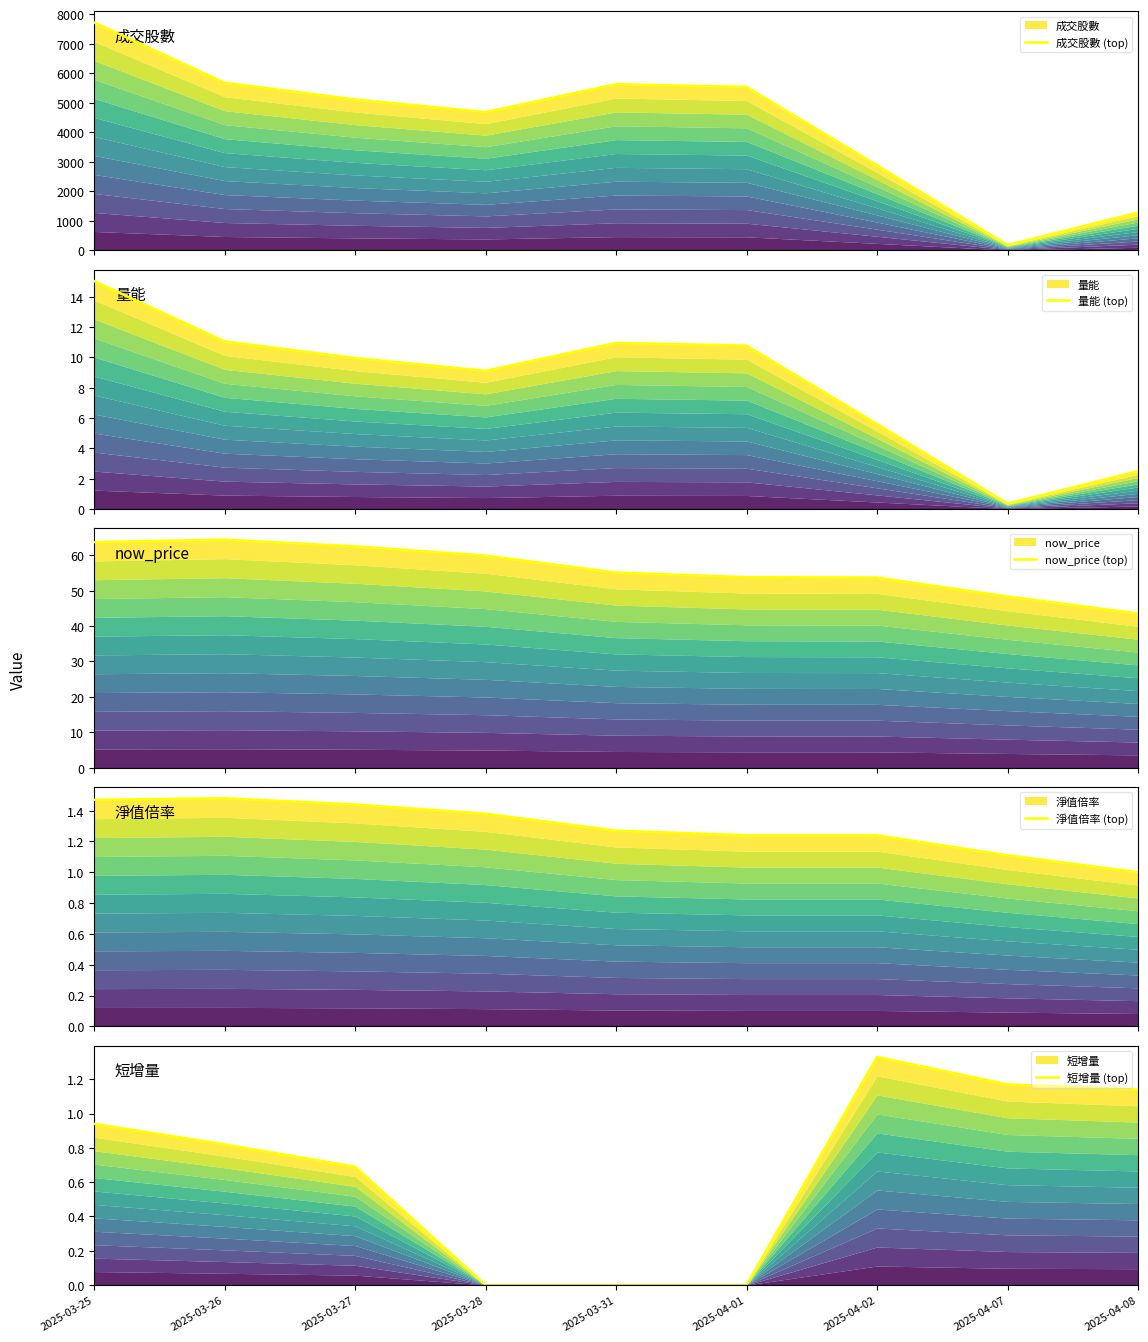

Rank the categories by 成交股數 (top) value from lowest to highest.

2025-04-07, 2025-04-08, 2025-04-02, 2025-03-28, 2025-03-27, 2025-04-01, 2025-03-31, 2025-03-26, 2025-03-25